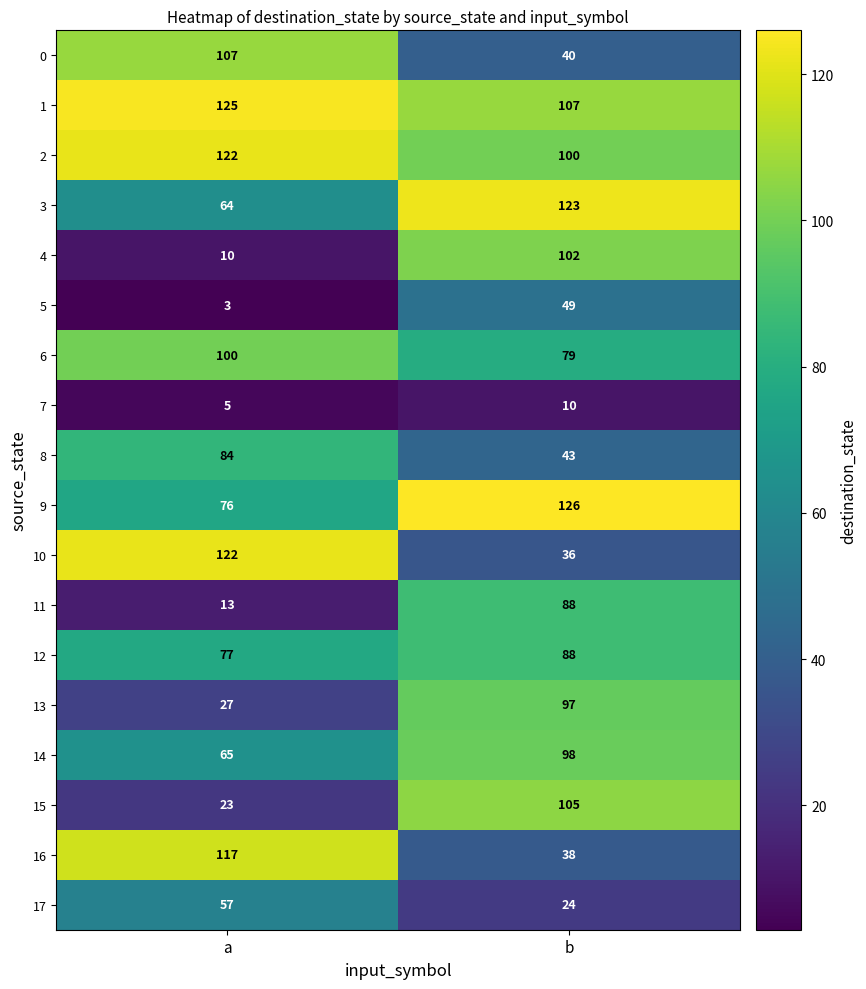

What is the greatest value displayed?

126